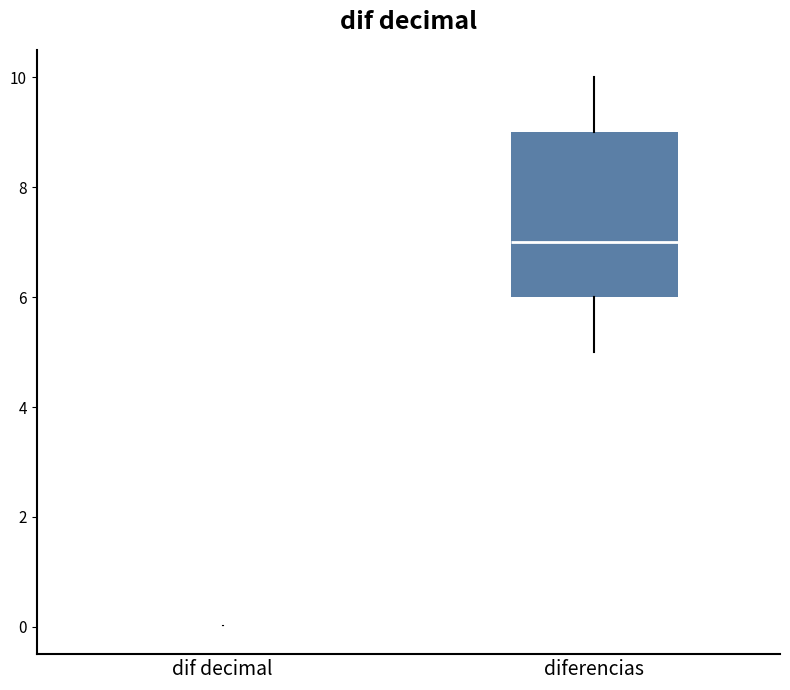

Reading left to right, transcribe this box plot: for each box, give where its median line is, the range the box spans, and where its two whiskers end, as read against the y-axis. The values are not printed on the chart, so give them approximately, as read against the axis.

dif decimal: box collapsed to a line at 0, whiskers 0 to 0
diferencias: median 7, box 6 to 9, whiskers 5 to 10